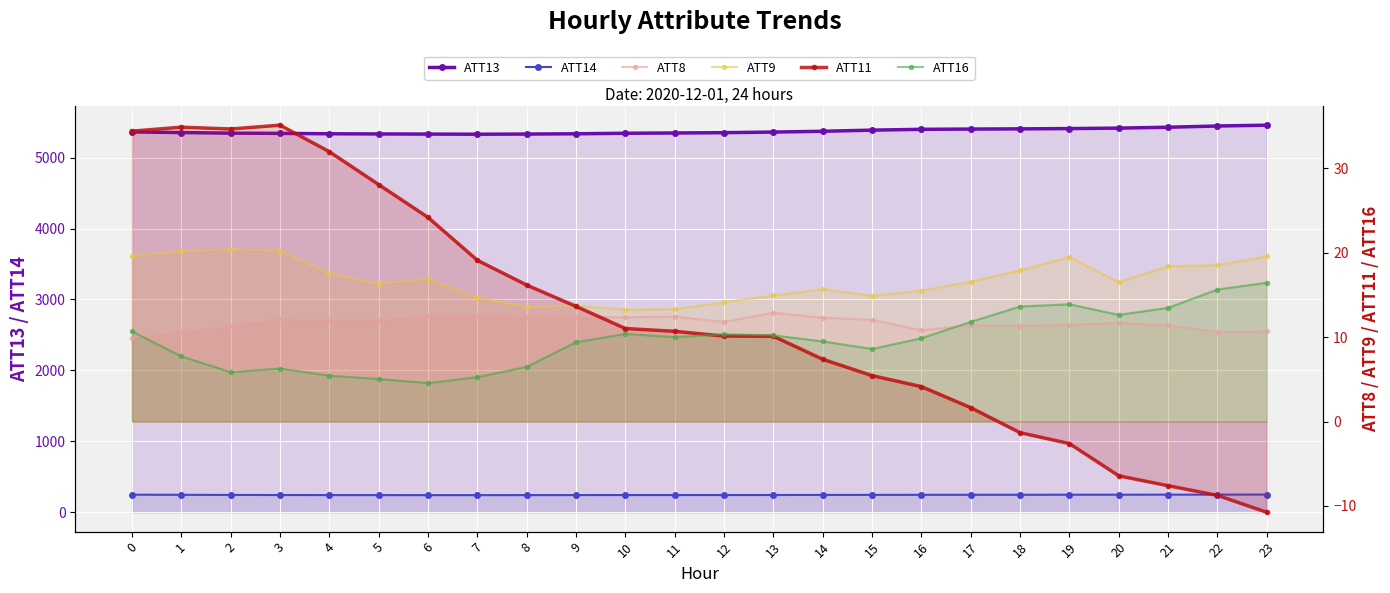

Which category has the highest value across all series?

23